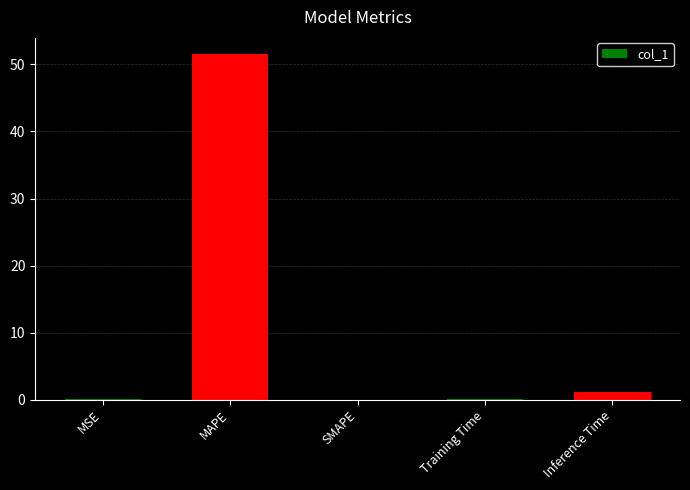

What is the average value?

10.5